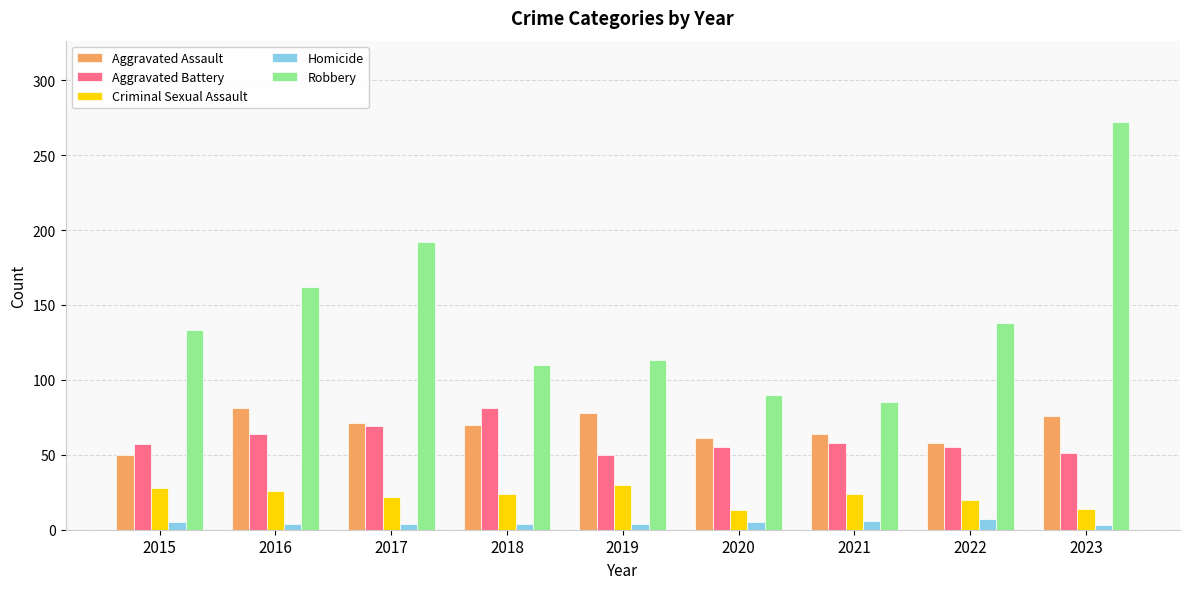

What is the smallest value displayed?

3